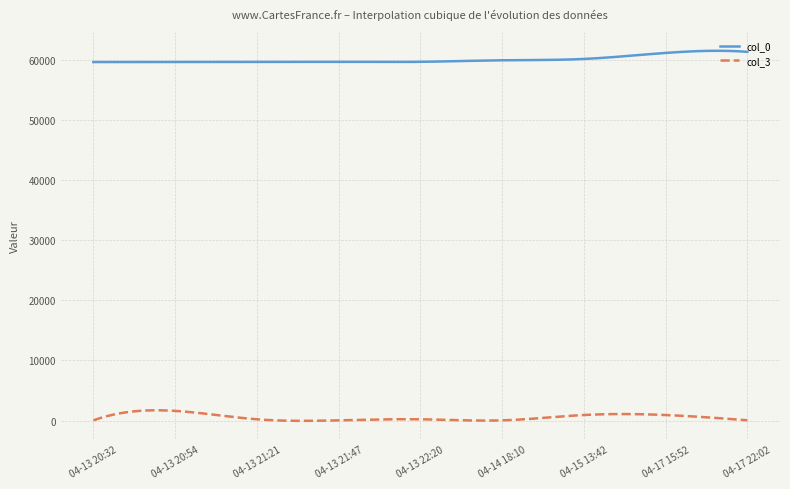

List the series in order of their peak value, lowest first.

col_3, col_0